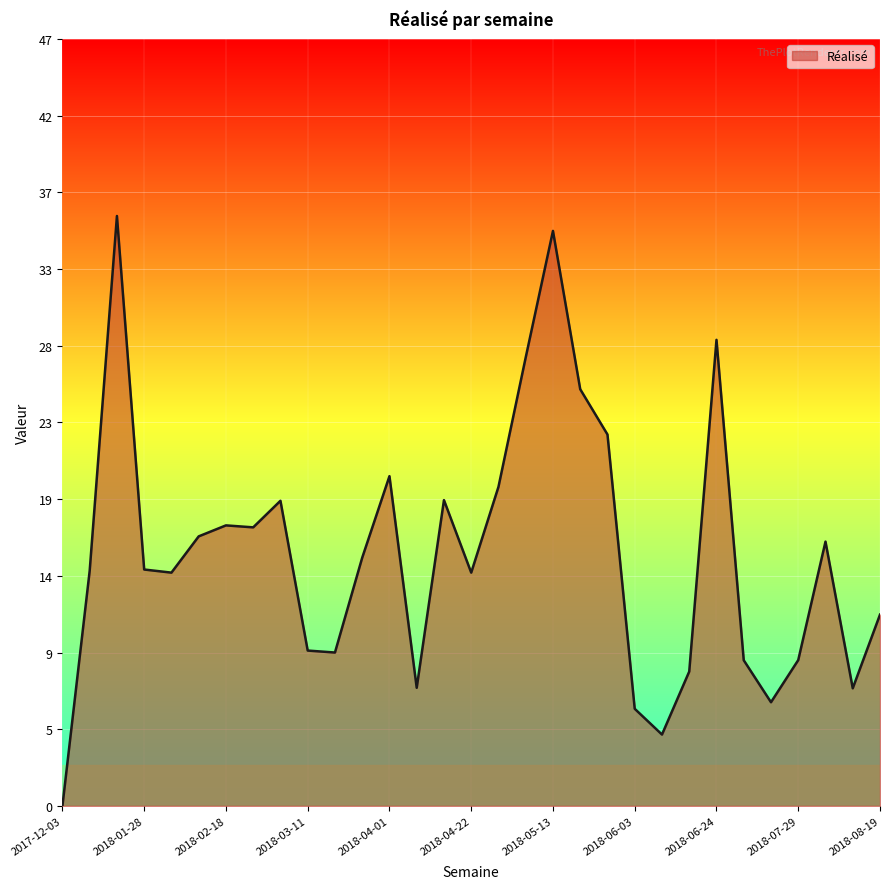

What is the greatest value displayed?

36.0